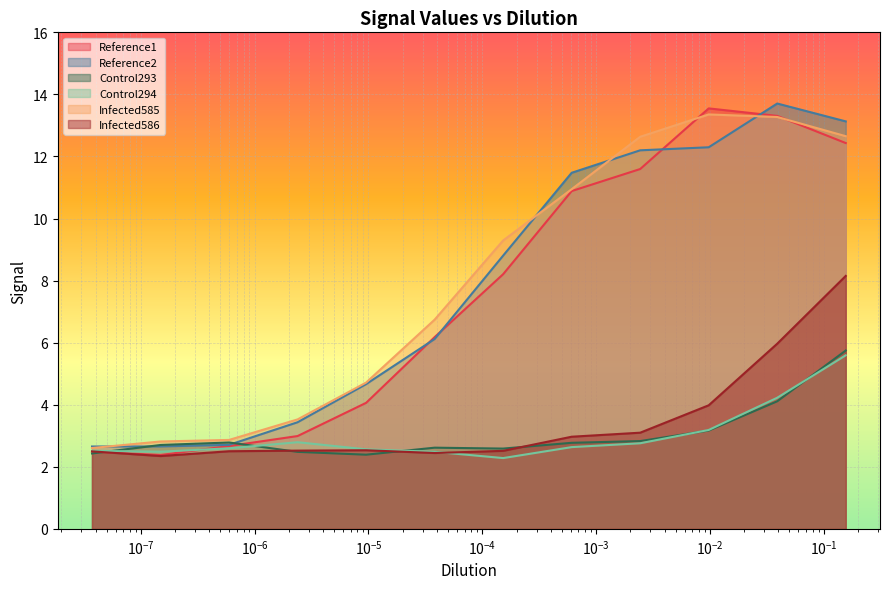

At how many categories does at least one series exceed 5?

7